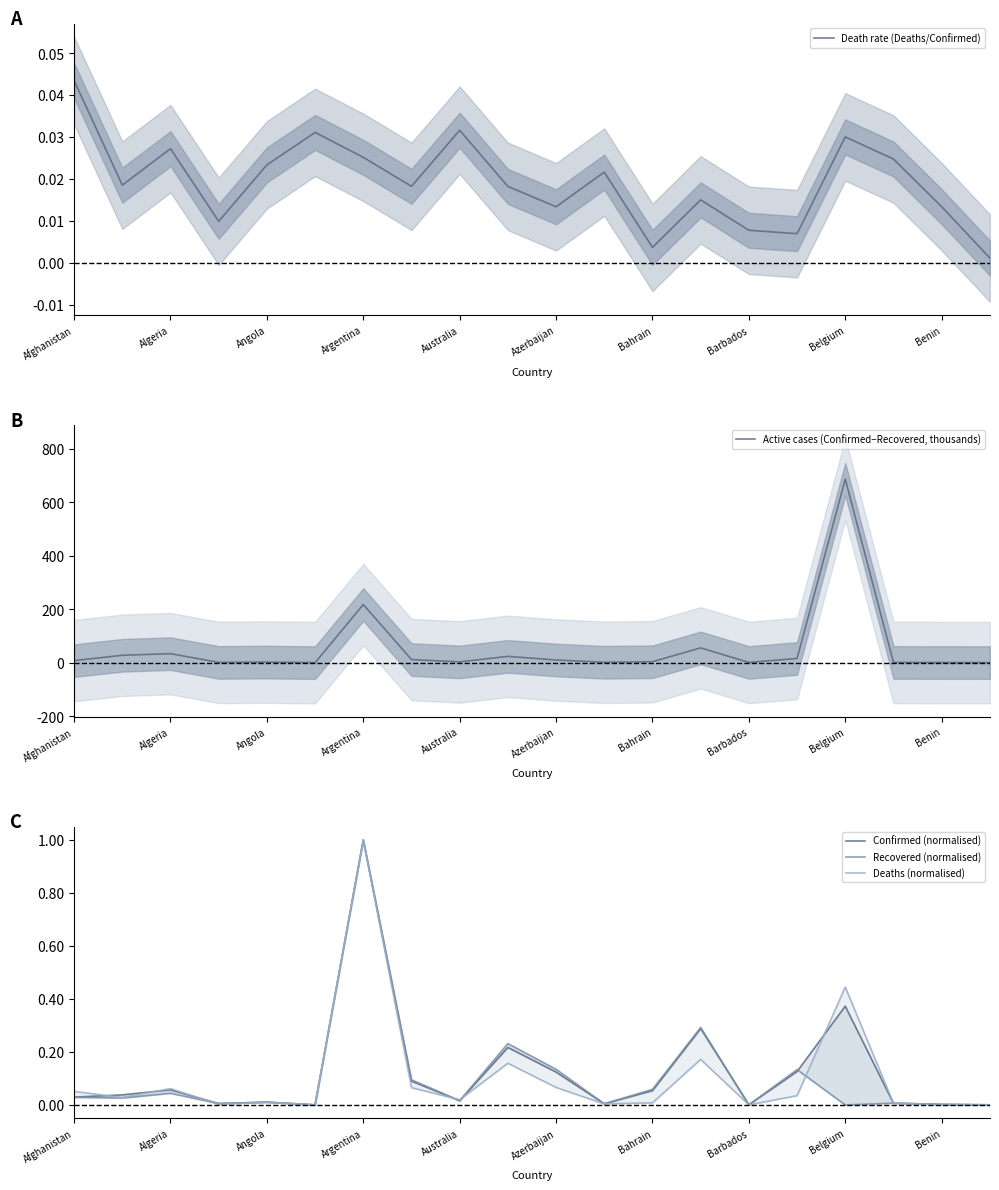

Which series ends up on top after the final intersection of Deaths (normalised) and Recovered (normalised)?

Recovered (normalised)